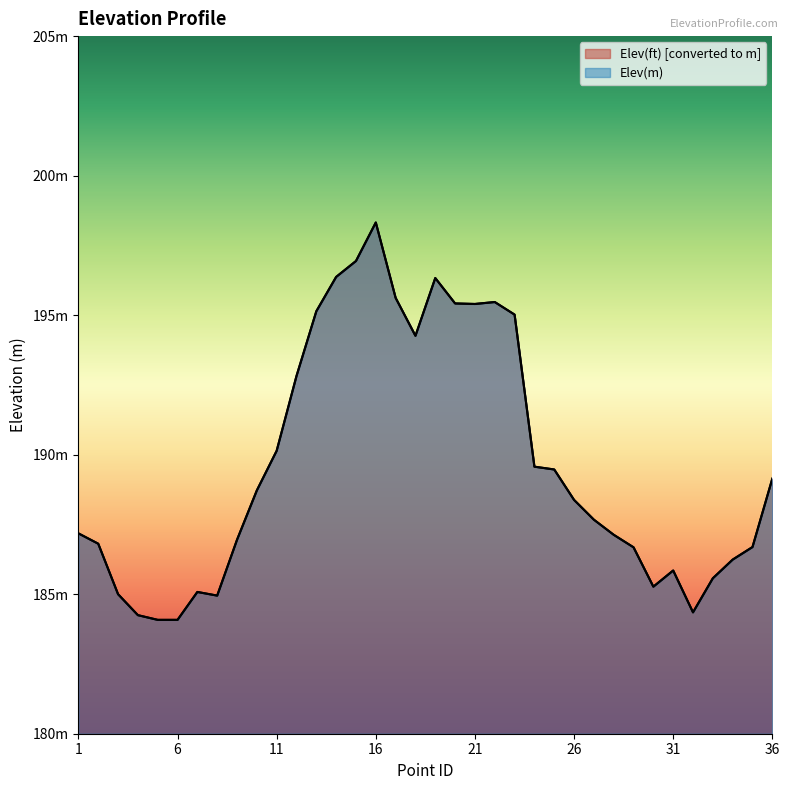

What is the difference between the maximum and minimum values in the Elev(m) series?

14.2